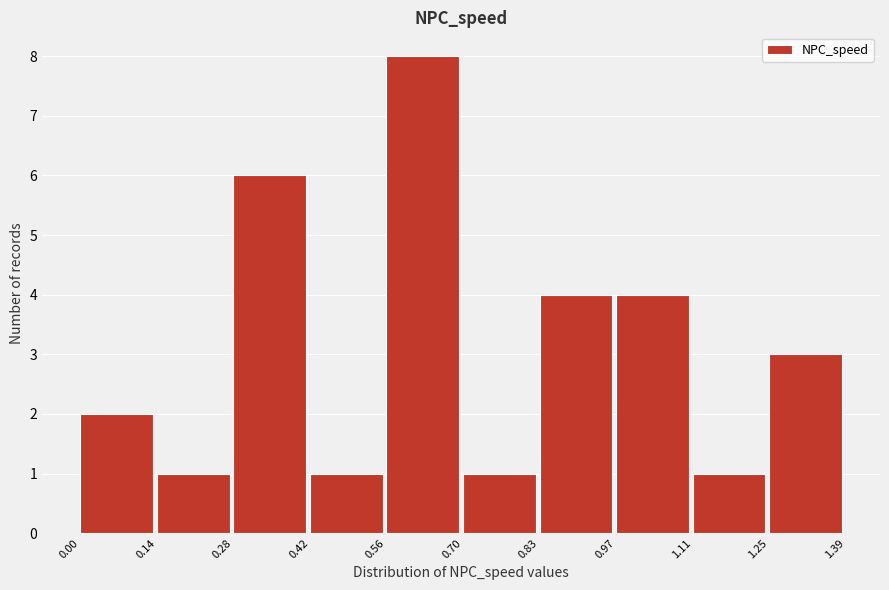

Which range on the x-axis has the tallest bar?

0.56 to 0.70